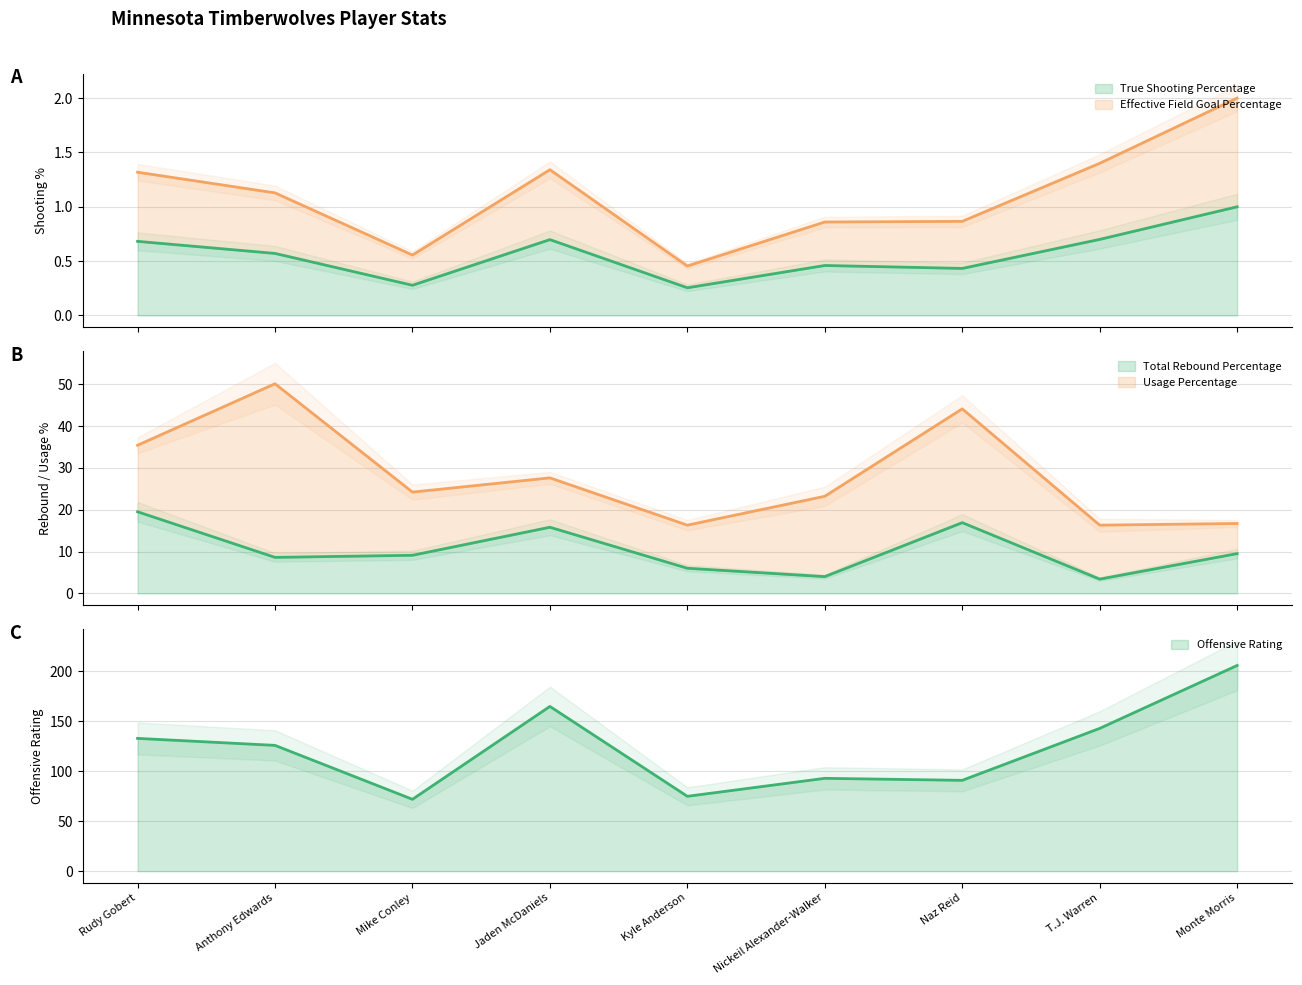

True or false: Effective Field Goal Percentage and True Shooting Percentage intersect in this chart.

False